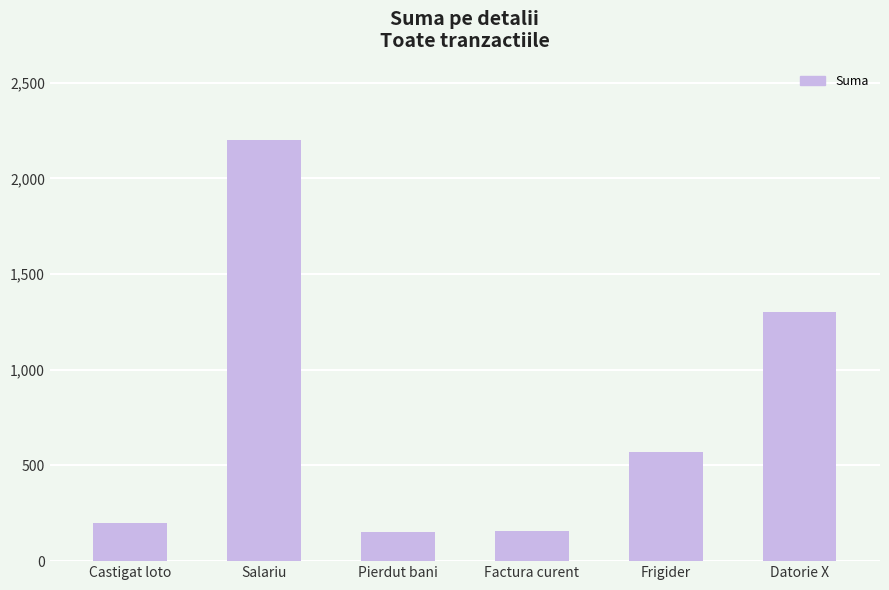

What is the minimum value shown in the chart?

150